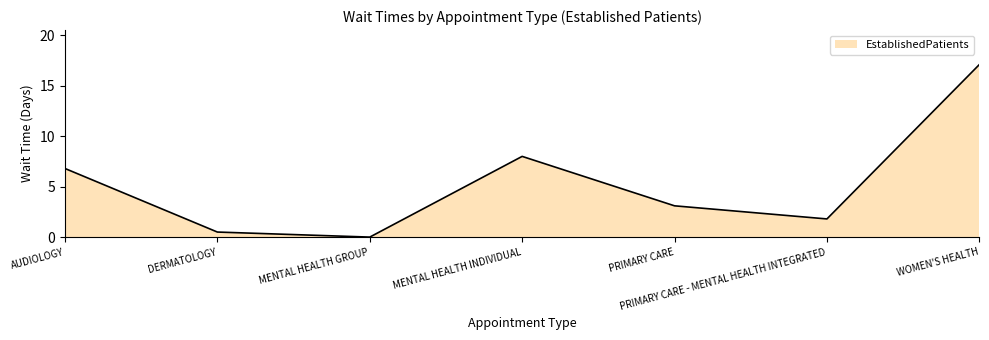

True or false: the data shows 11.1 at MENTAL HEALTH INDIVIDUAL.

False